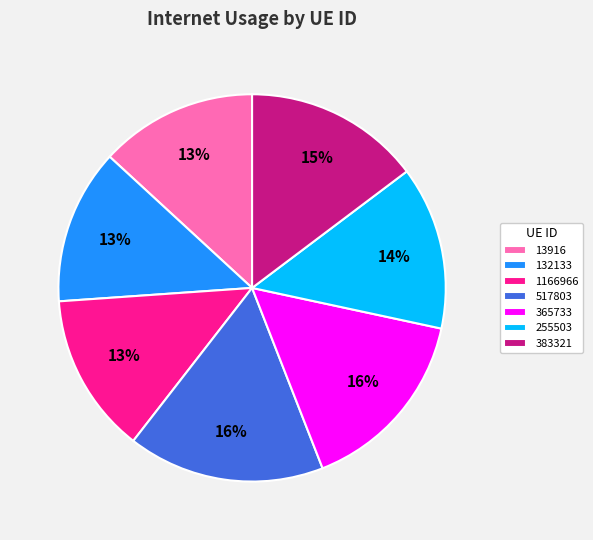

True or false: 517803 accounts for 5% of the total.

False